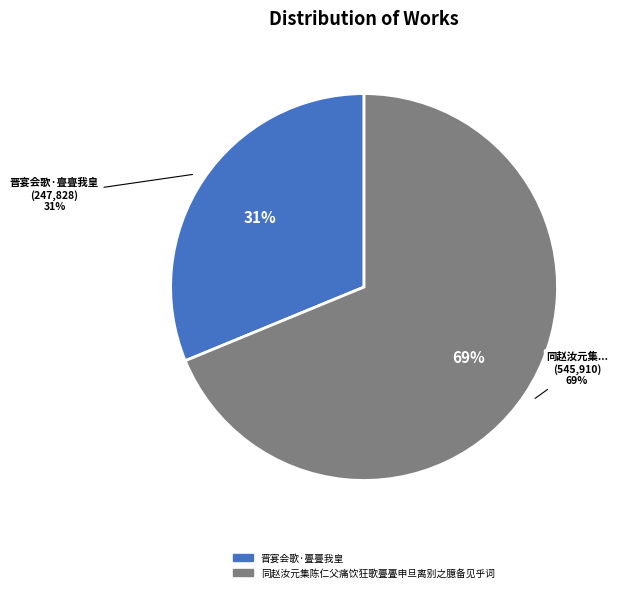

To the nearest percent, what is the average slice percentage?

50%